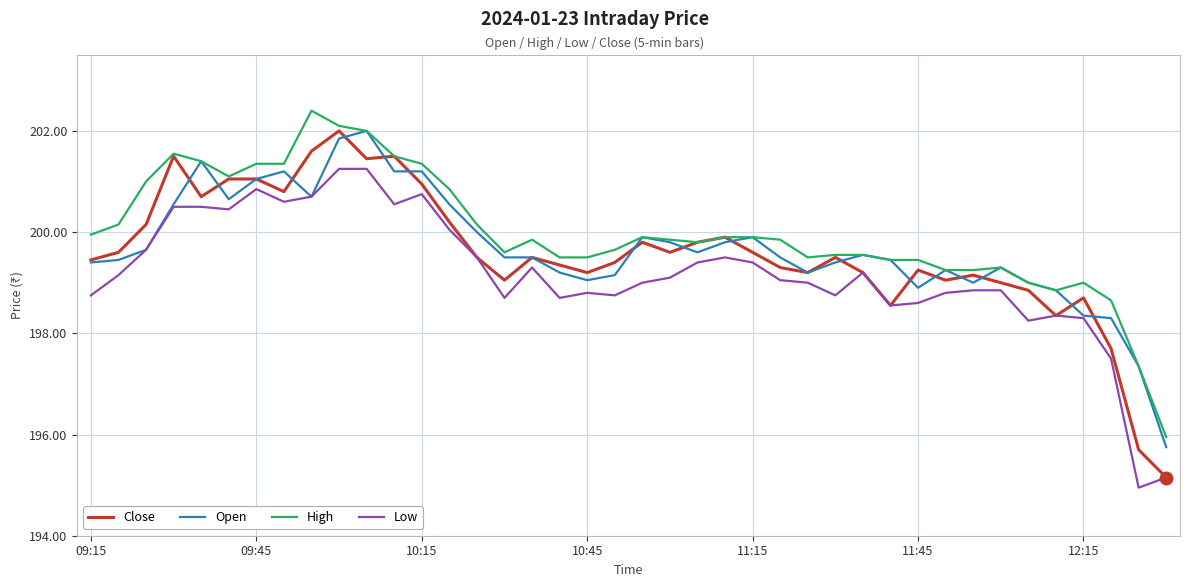

Which series has the largest range (max minus min)?

Close